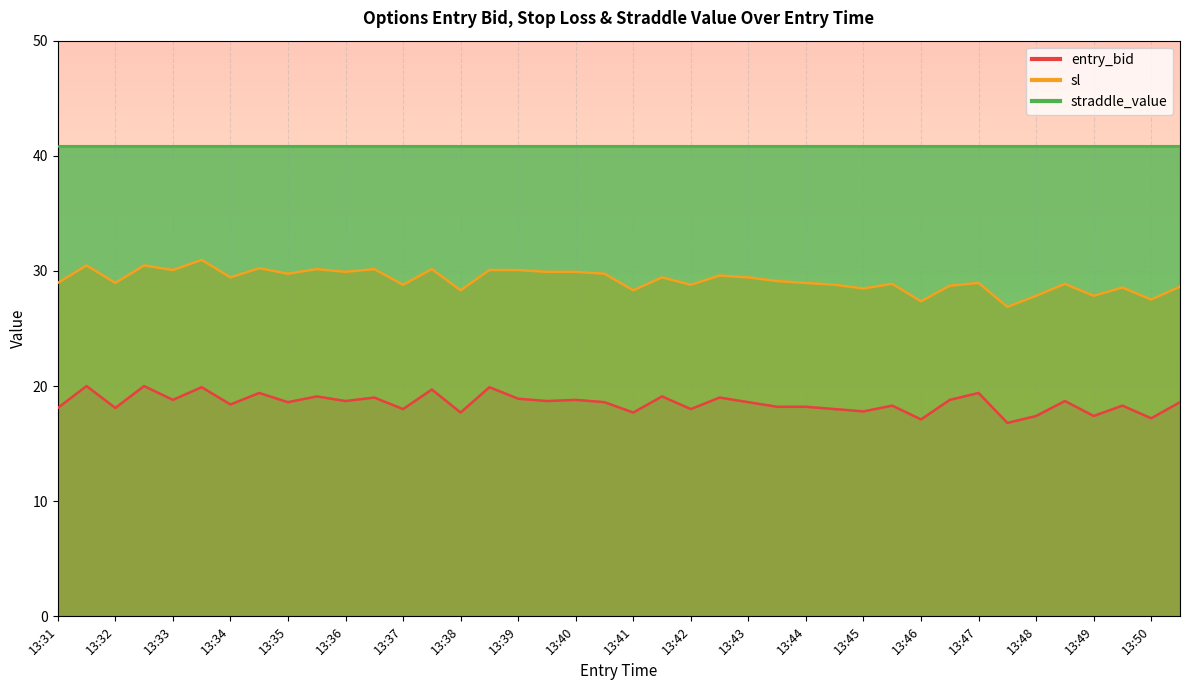

What is the difference between the maximum and minimum values in the entry_bid series?

3.2